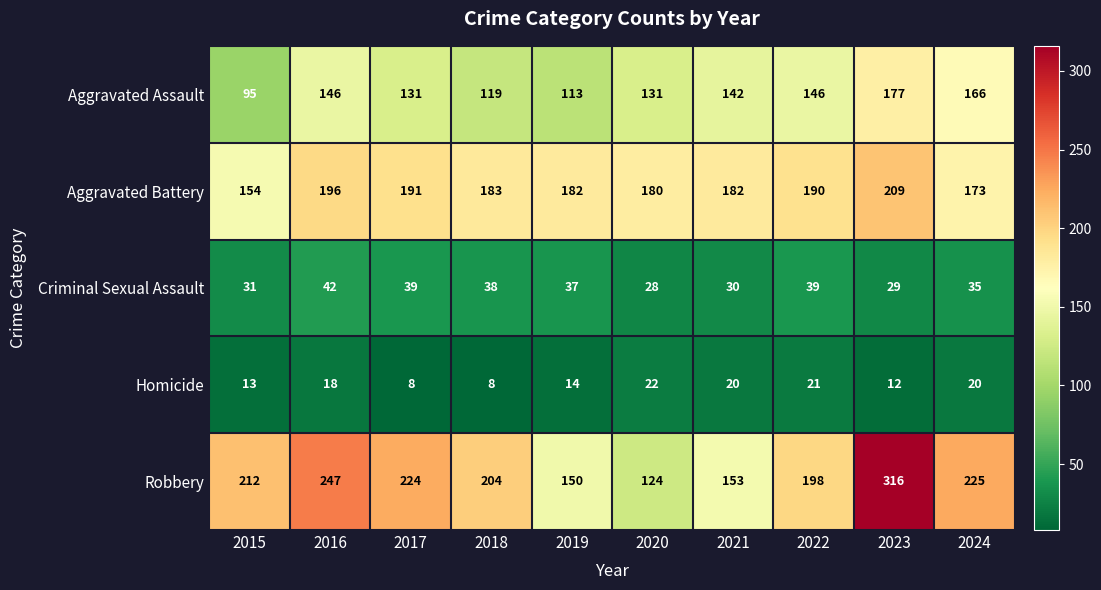

What is the maximum value shown in the chart?

316